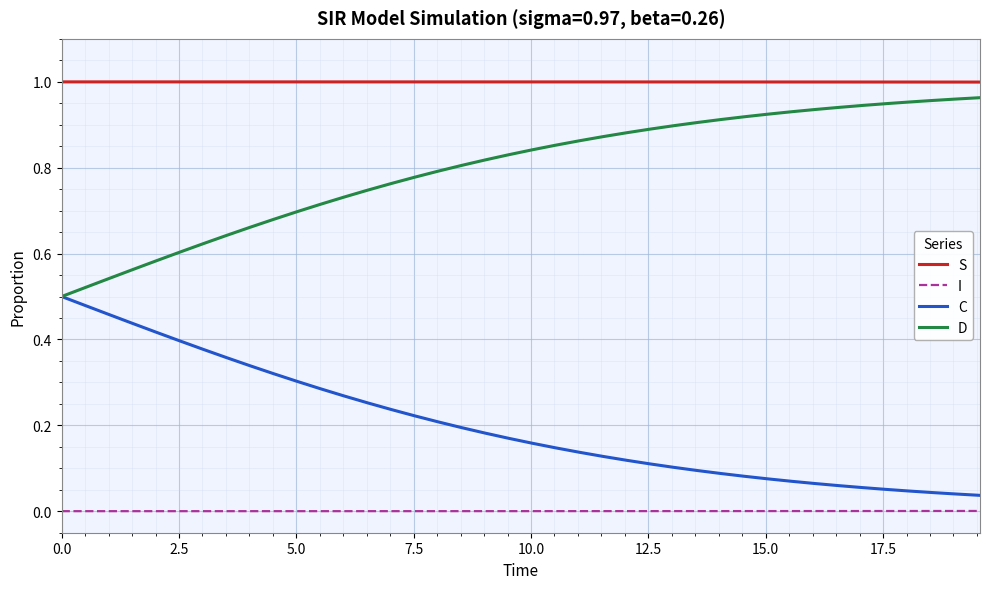

Does the chart display data point markers on the line(s)?

No